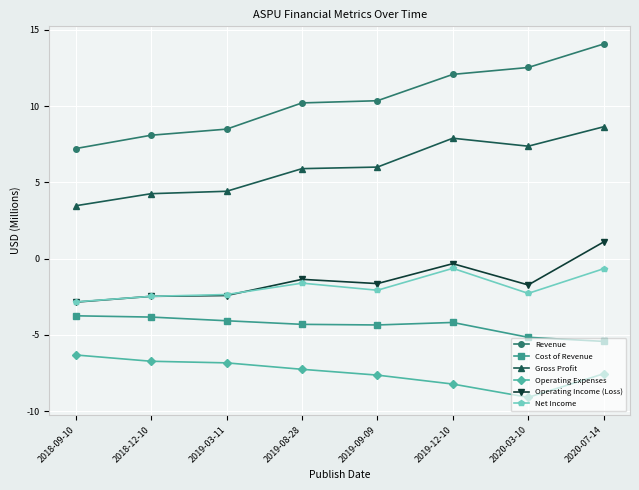

Which series has the widest spread of values?

Revenue